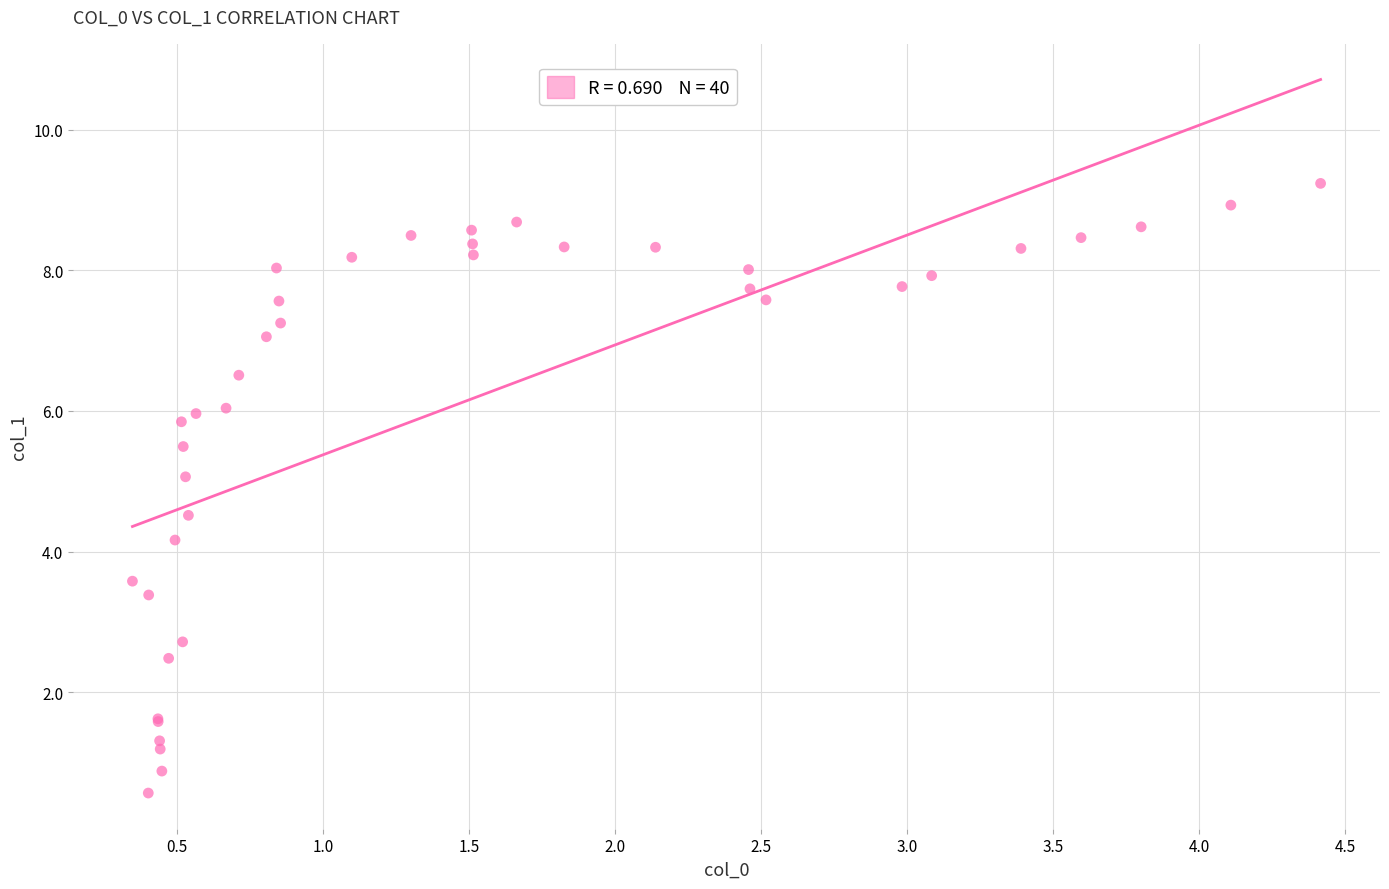

What Y value in the scatter plot is closest to 4?

4.2